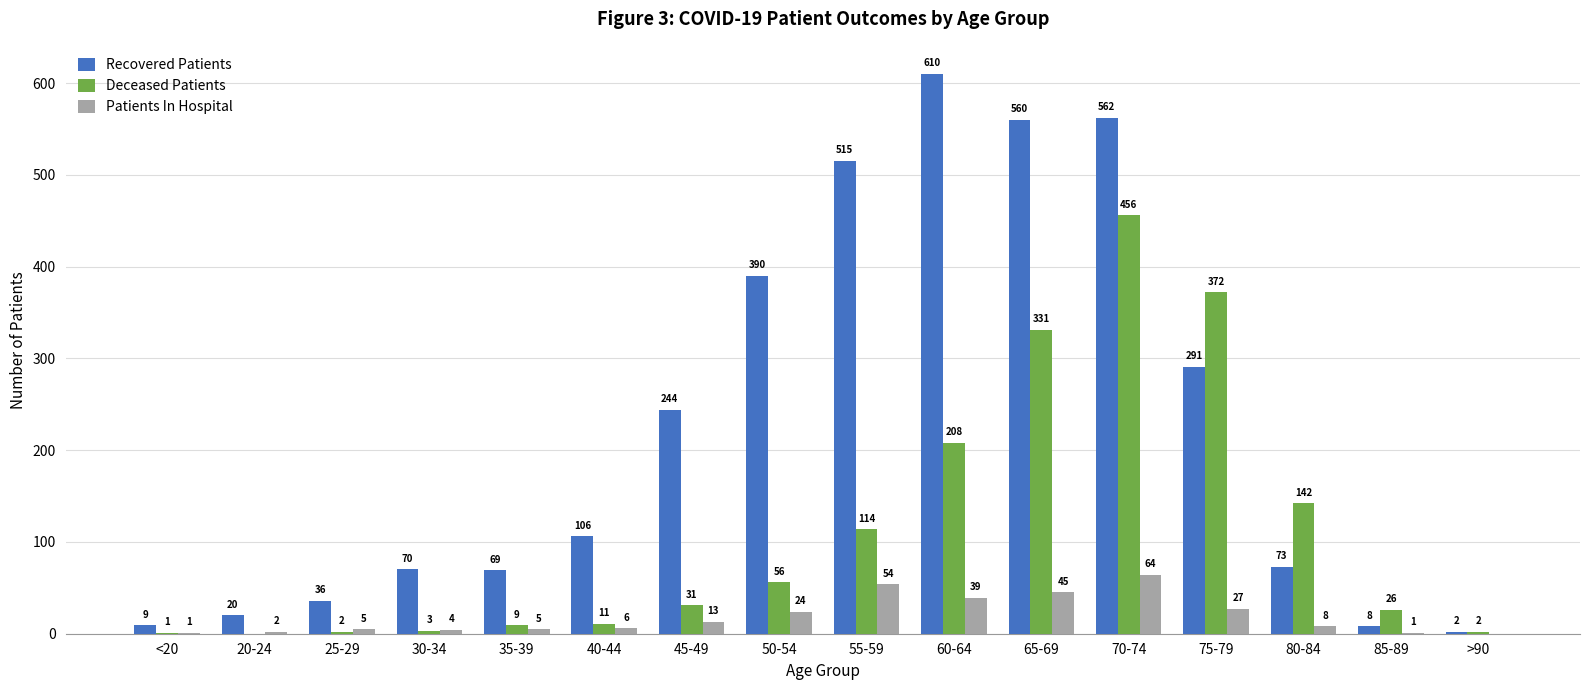

What is the total value across all series at >90?

4